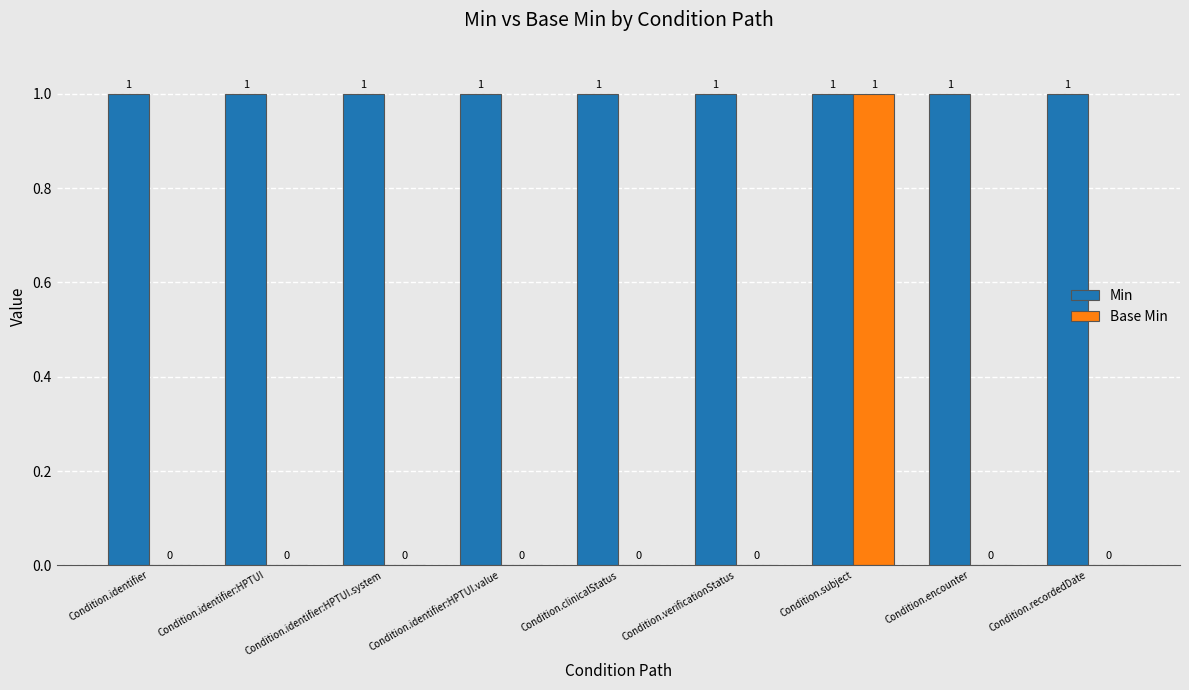

Reading right to left, extract all data points from this chart.

Min: Condition.recordedDate=1	Condition.encounter=1	Condition.subject=1	Condition.verificationStatus=1	Condition.clinicalStatus=1	Condition.identifier:HPTUI.value=1	Condition.identifier:HPTUI.system=1	Condition.identifier:HPTUI=1	Condition.identifier=1
Base Min: Condition.recordedDate=0	Condition.encounter=0	Condition.subject=1	Condition.verificationStatus=0	Condition.clinicalStatus=0	Condition.identifier:HPTUI.value=0	Condition.identifier:HPTUI.system=0	Condition.identifier:HPTUI=0	Condition.identifier=0